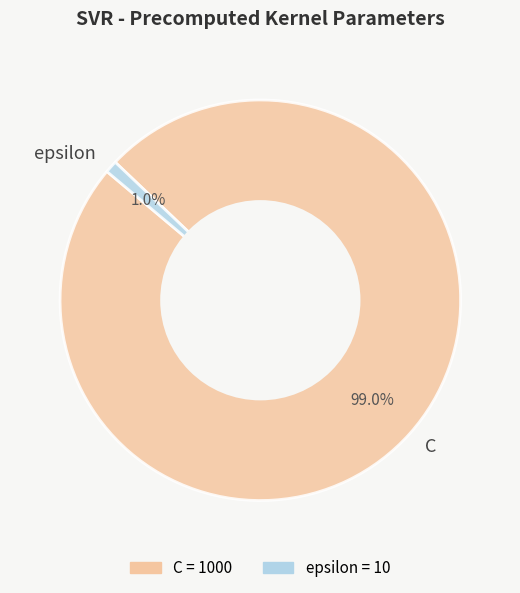

To the nearest percent, what portion does epsilon represent?

1%